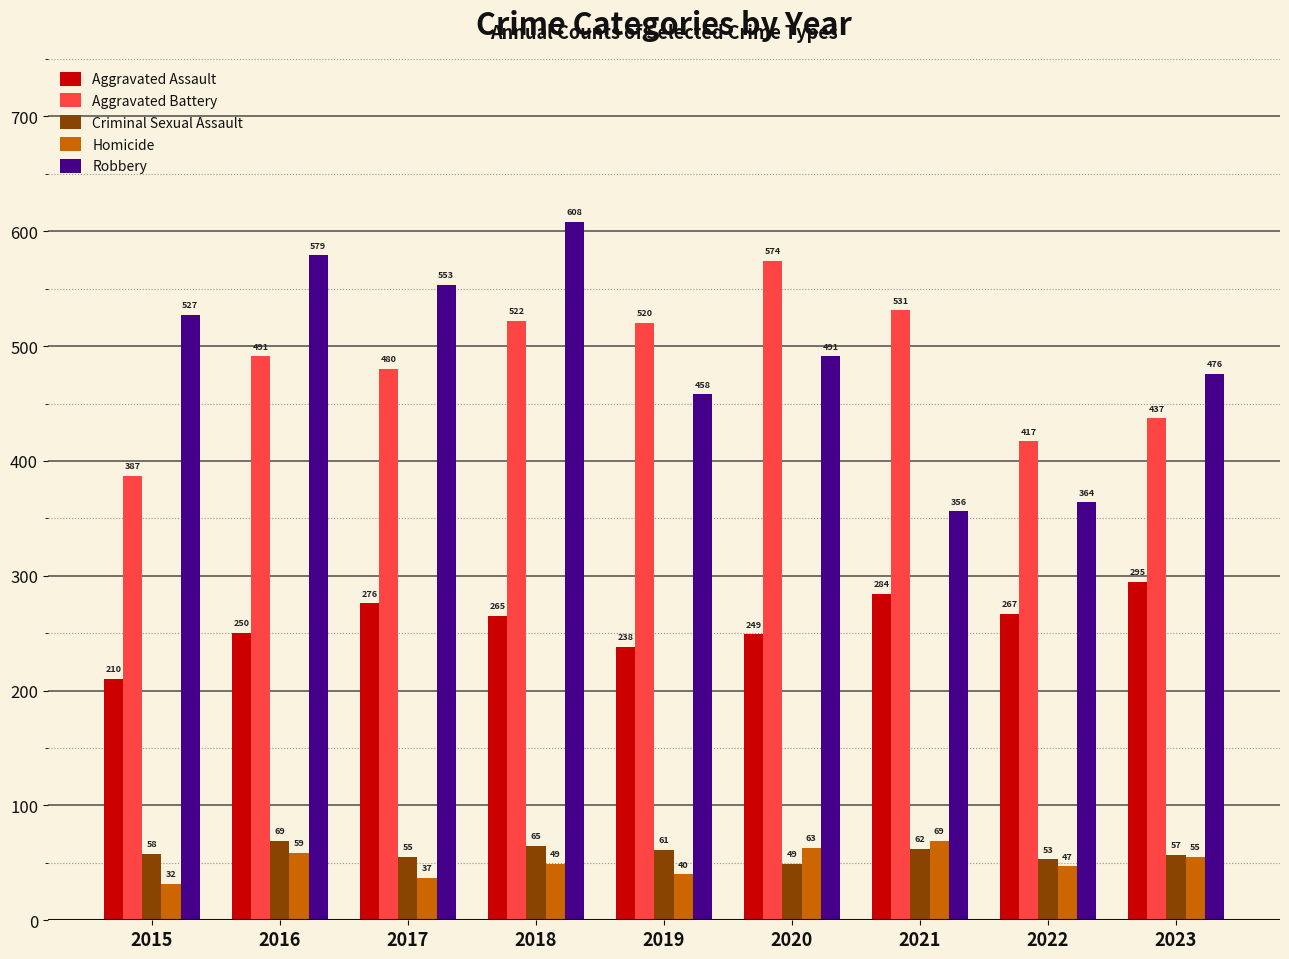

Which category has the lowest value in the Robbery series?

2021